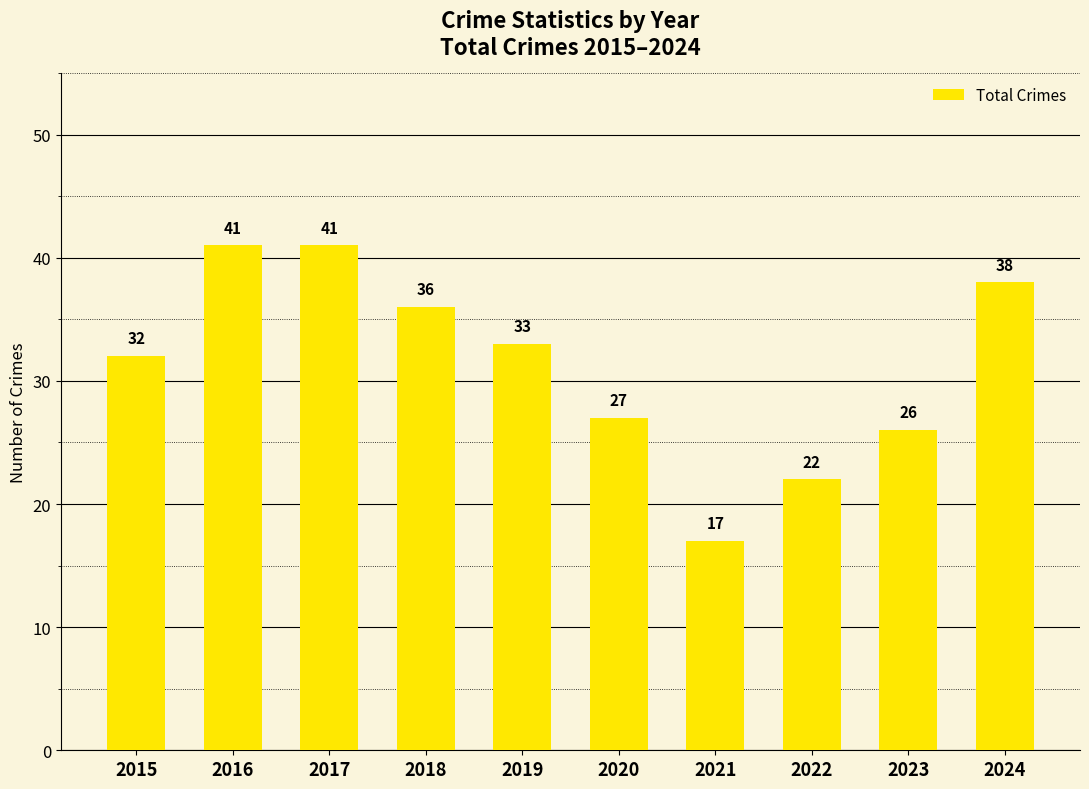

Reading right to left, what are all the values shown in this chart?

38	26	22	17	27	33	36	41	41	32